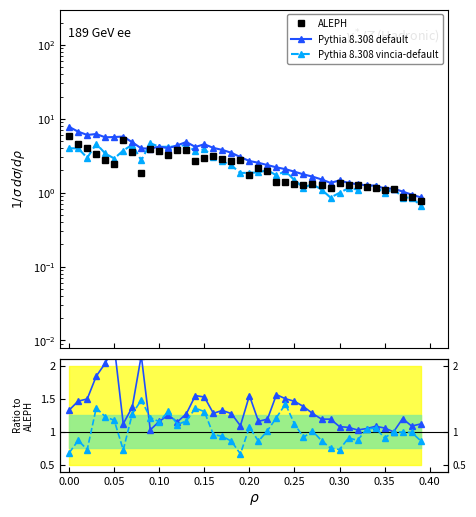

How many interior local valleys does the Pythia 8.308 vincia-default series have?

10